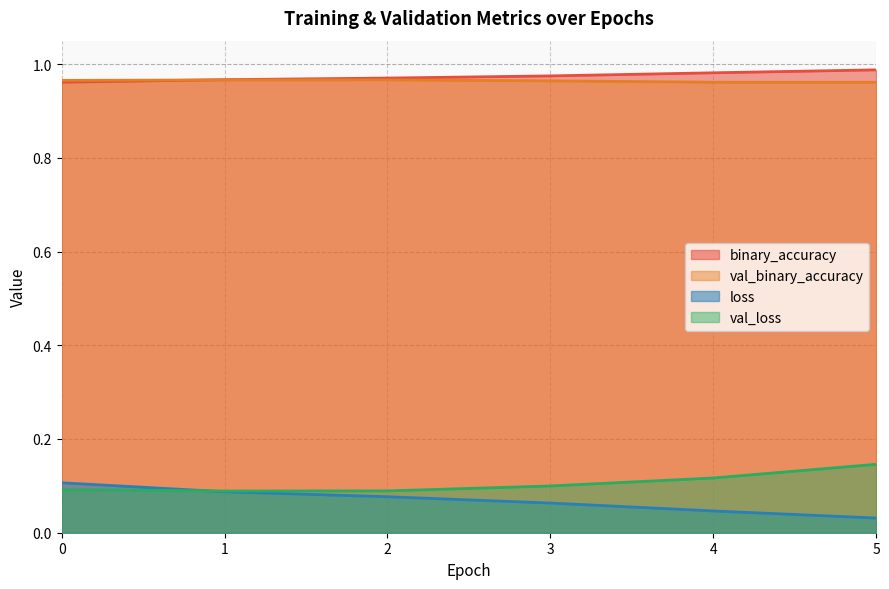

At which category is the sum across all series the highest?

5